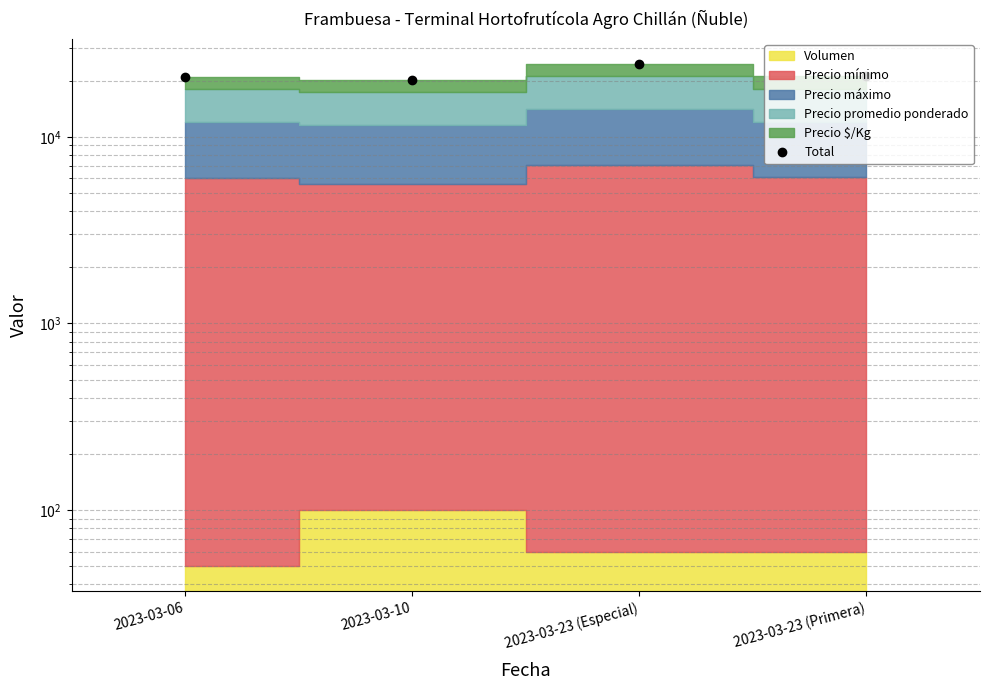

The chart shows a value of 11685 at 2023-03-06. True or false?

False